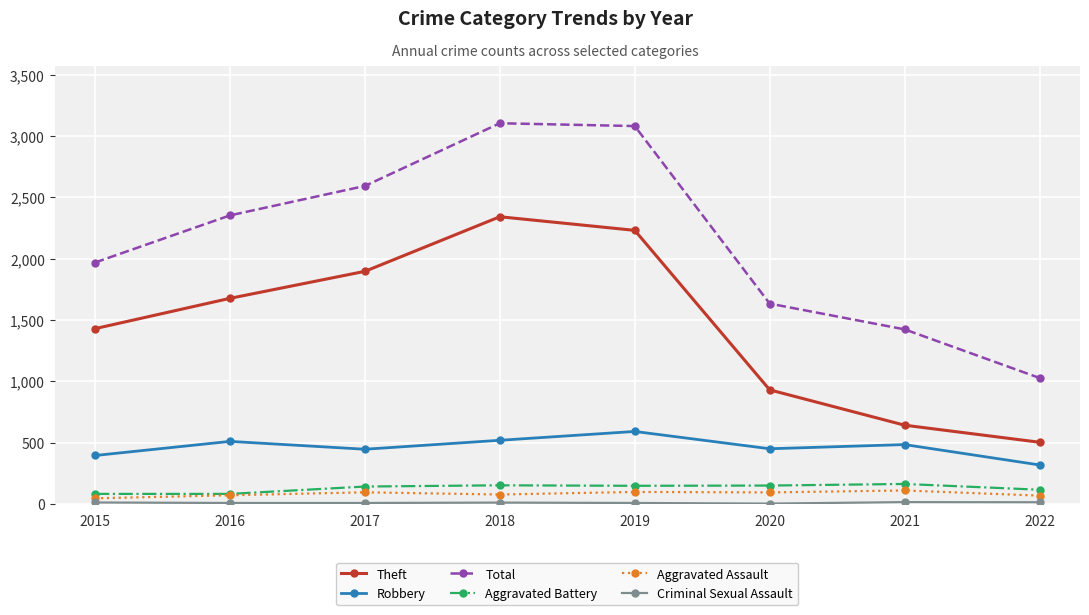

True or false: Robbery has more than 1 interior local peaks.

True